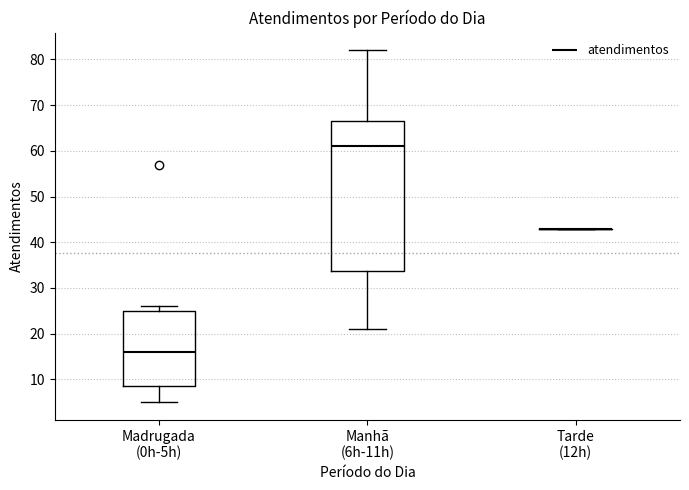

Where does the lower whisker of the box for Madrugada (0h-5h) end on the y-axis? The values are not printed on the chart, so give them approximately, as read against the axis.

5